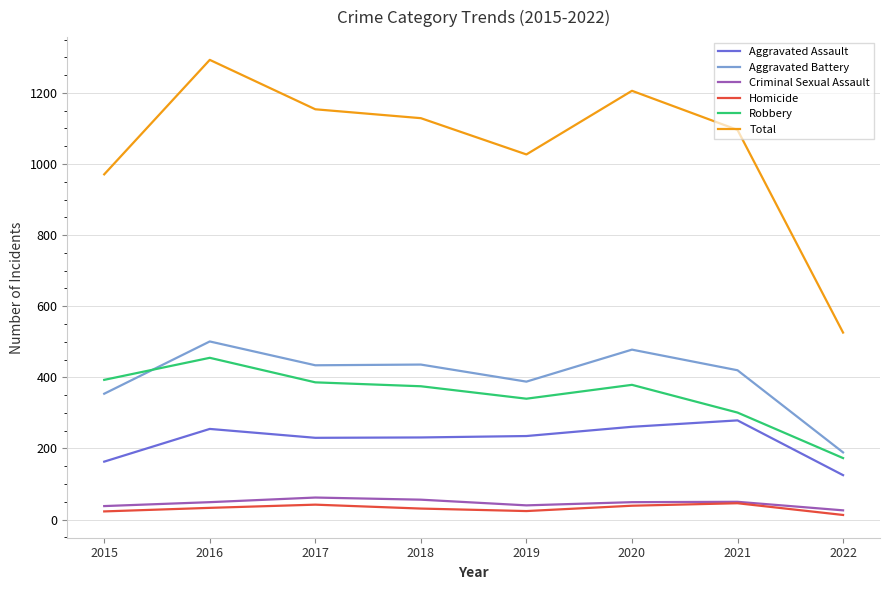

What is the maximum value shown in the chart?

1293